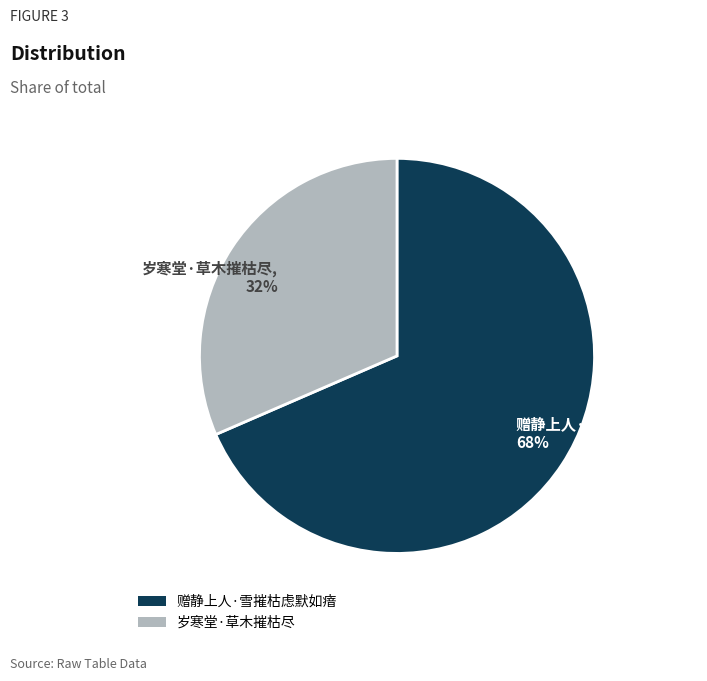

The 岁寒堂·草木摧枯尽 slice represents 38% of the pie. True or false?

False